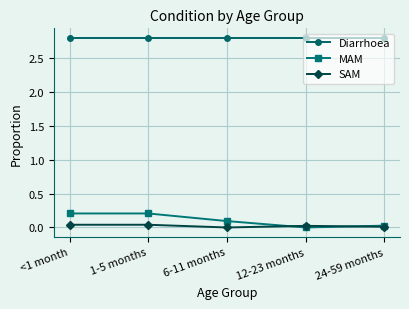

True or false: Diarrhoea and MAM intersect in this chart.

False